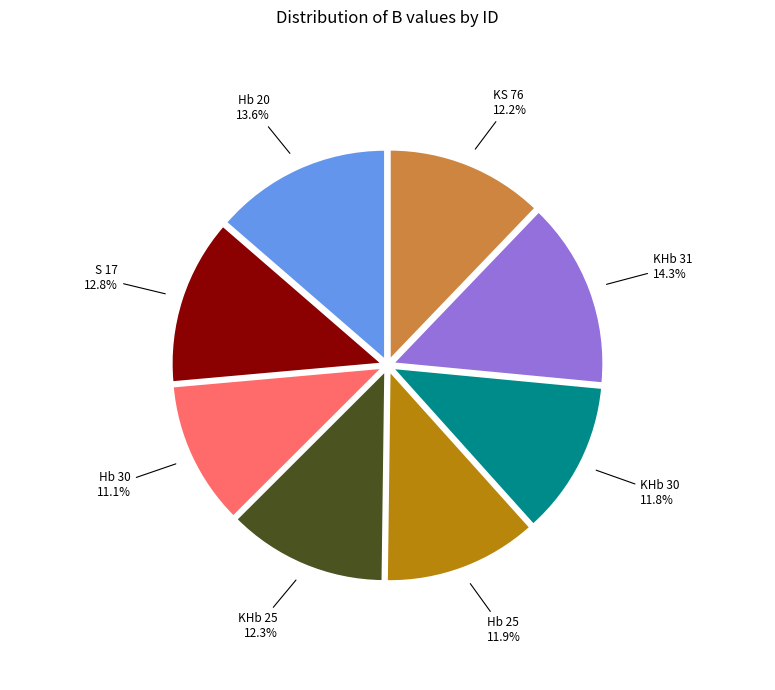

The S 17 slice represents 13% of the pie. True or false?

True